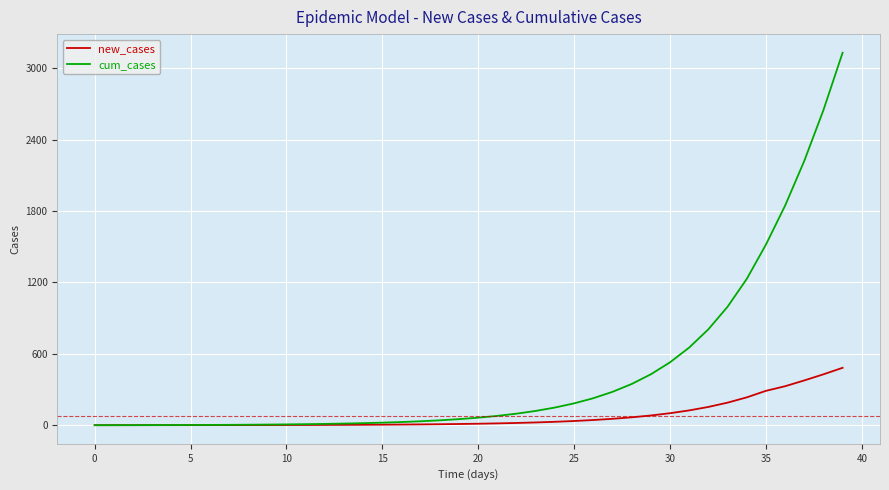

Which series has the widest spread of values?

cum_cases